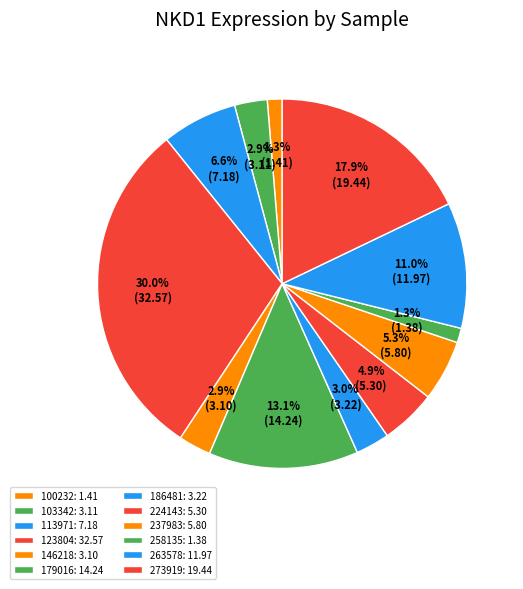

How many slices are in this pie chart?

12